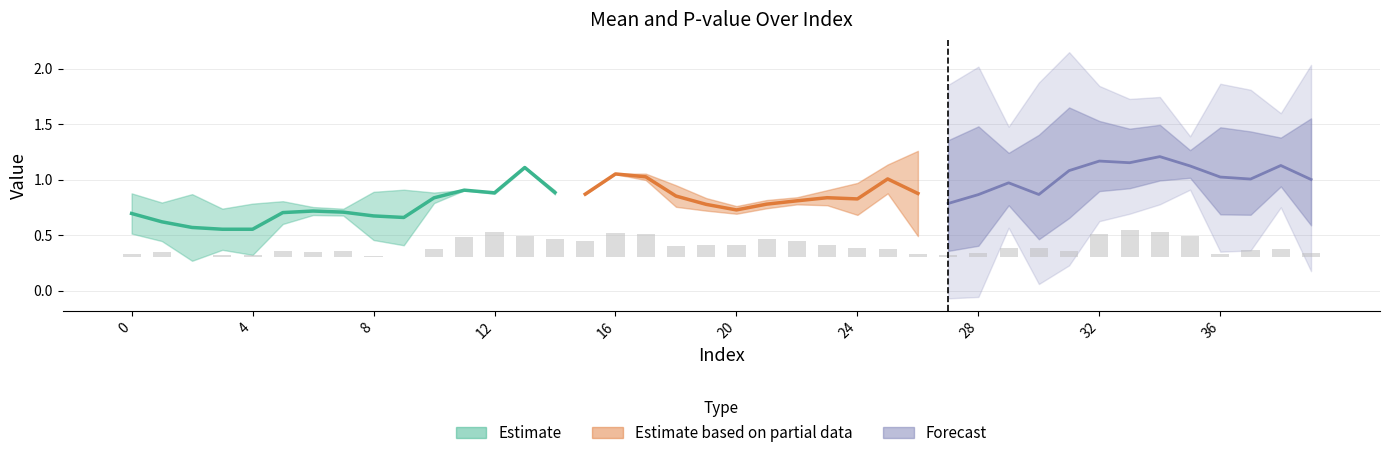

Count the number of values greater than 0.

39